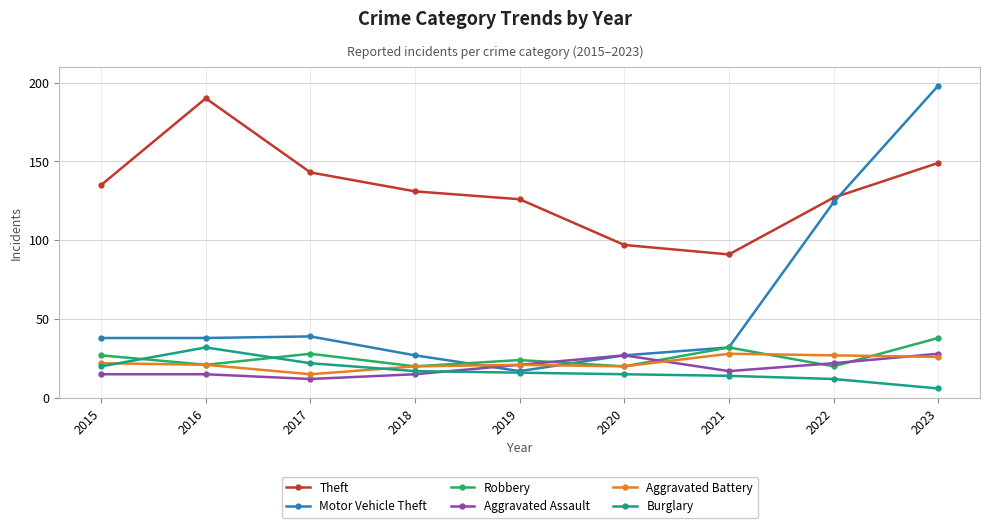

Reading left to right, extract all data points from this chart.

Theft: 2015=135	2016=190	2017=143	2018=131	2019=126	2020=97	2021=91	2022=127	2023=149
Motor Vehicle Theft: 2015=38	2016=38	2017=39	2018=27	2019=17	2020=27	2021=32	2022=124	2023=198
Robbery: 2015=27	2016=21	2017=28	2018=20	2019=24	2020=20	2021=32	2022=20	2023=38
Aggravated Assault: 2015=15	2016=15	2017=12	2018=15	2019=21	2020=27	2021=17	2022=22	2023=28
Aggravated Battery: 2015=22	2016=21	2017=15	2018=20	2019=21	2020=20	2021=28	2022=27	2023=26
Burglary: 2015=20	2016=32	2017=22	2018=17	2019=16	2020=15	2021=14	2022=12	2023=6